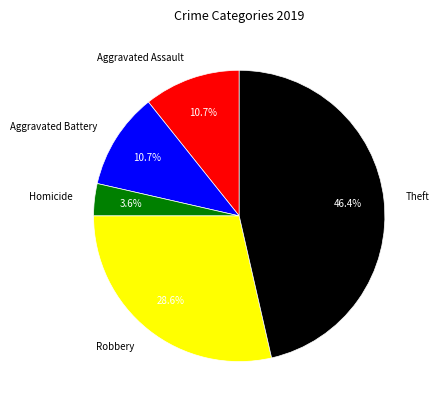

Is there a majority slice in this chart?

No